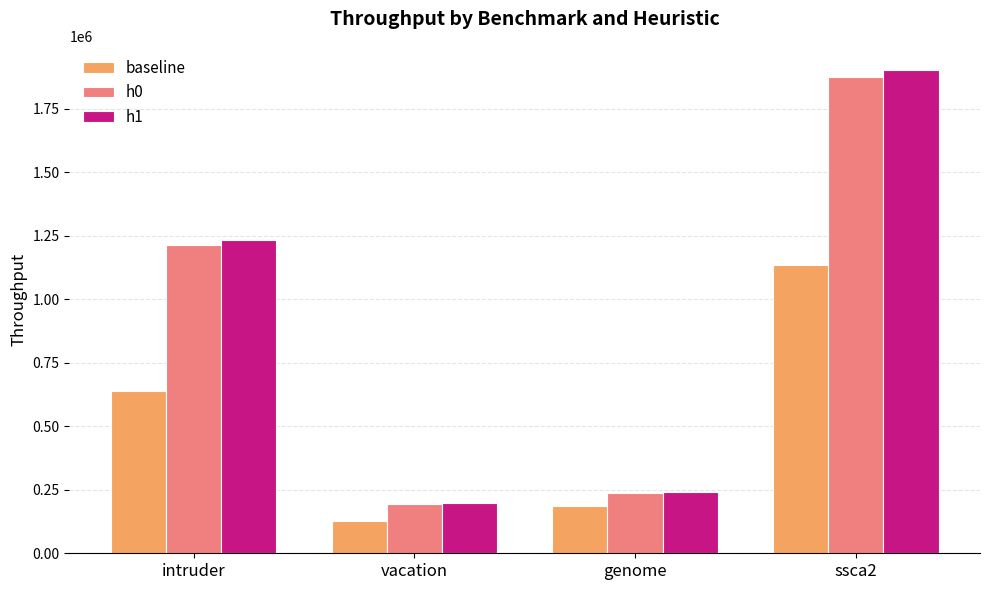

What is the approximate value of baseline at ssca2?

1133366.6